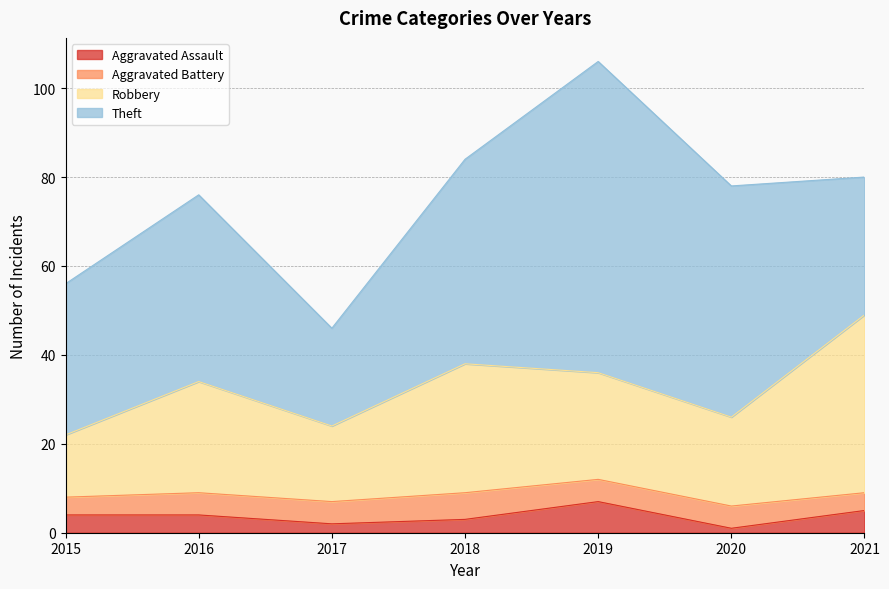

What is the highest value of the Aggravated Assault series?

7